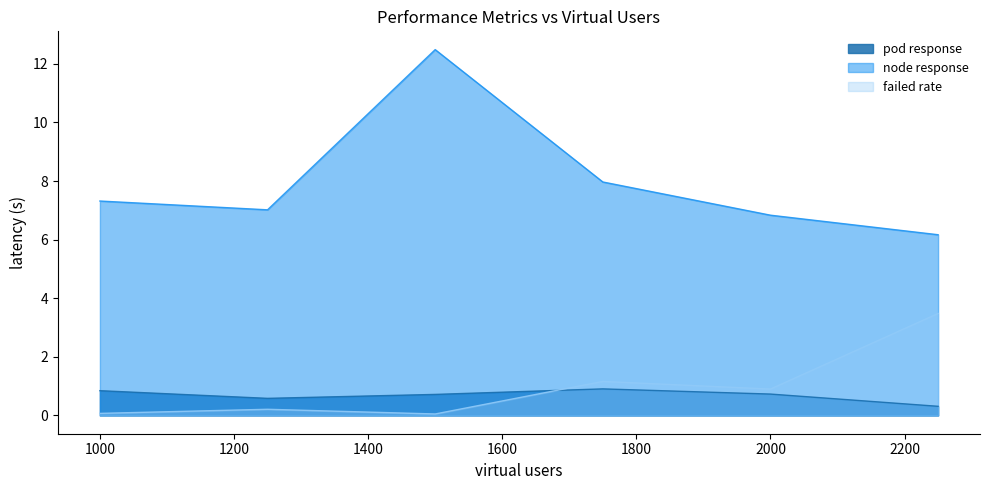

Is it true that node response equals 7.0 at 1250?

True